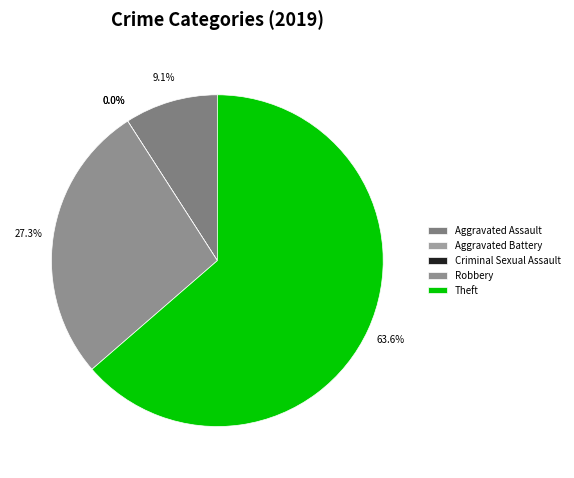

How many slices are in this pie chart?

5